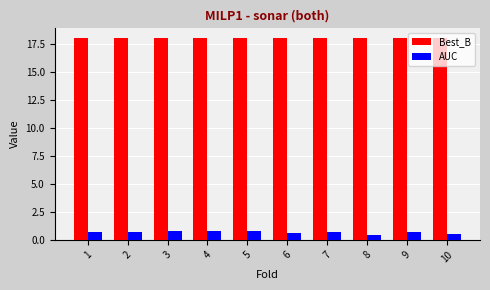

Rank the series by their maximum value, from highest to lowest.

Best_B, AUC